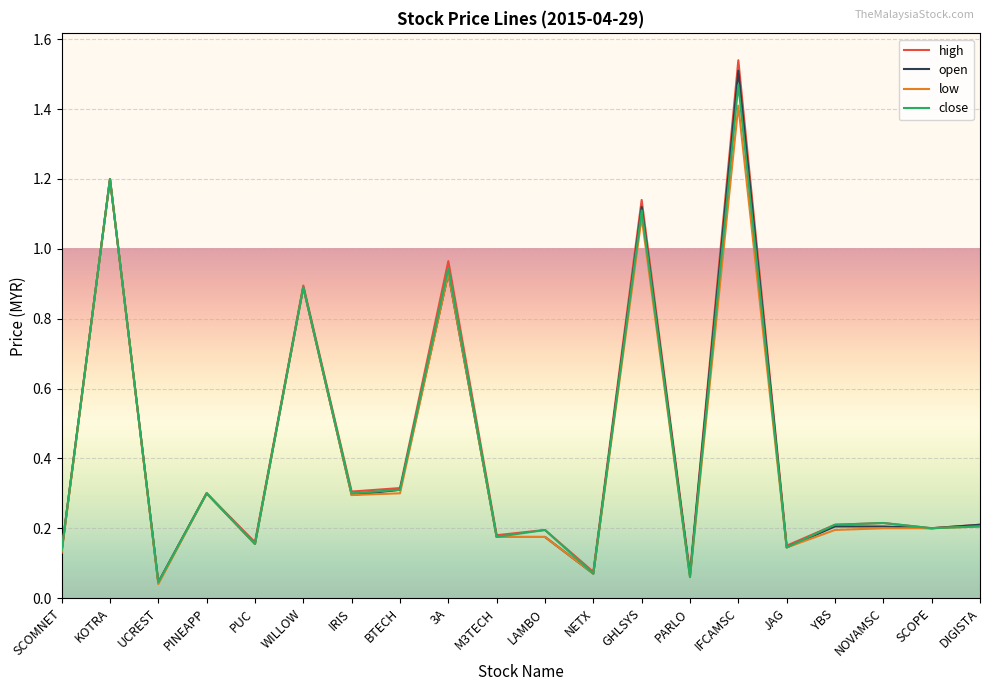

What position from the left is 3A?

9